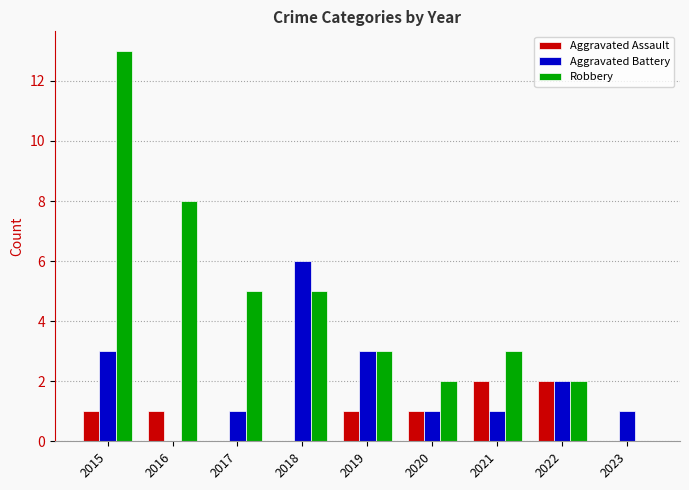

The Aggravated Assault series shows 0 at 2018. True or false?

True